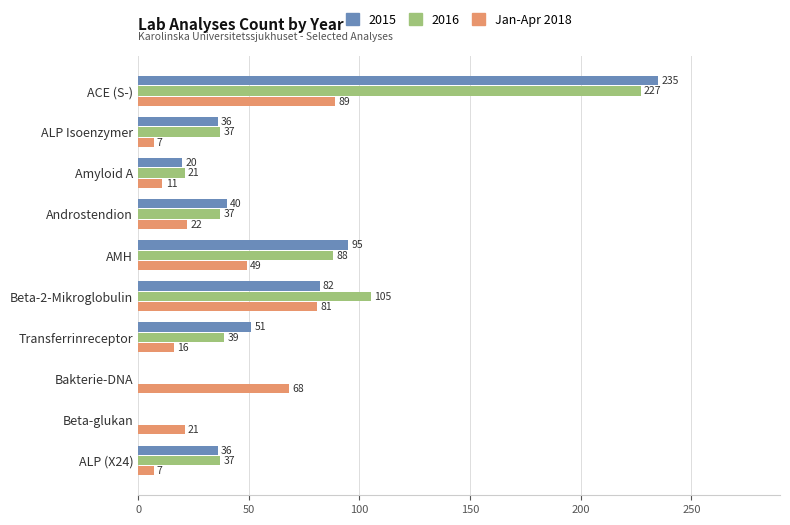

How many categories are shown in the chart?

10